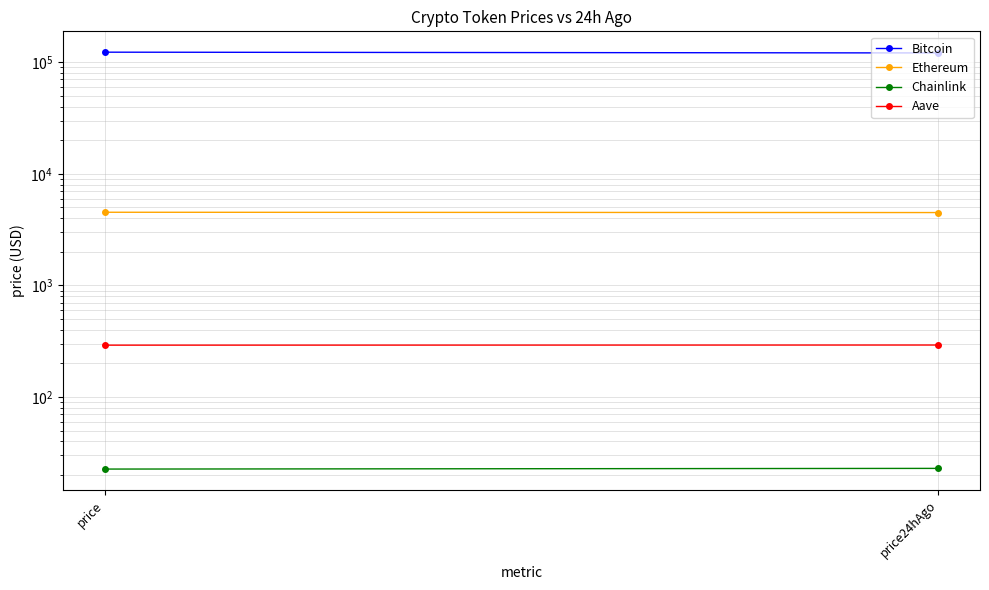

What is the average value of the Aave series?

291.9